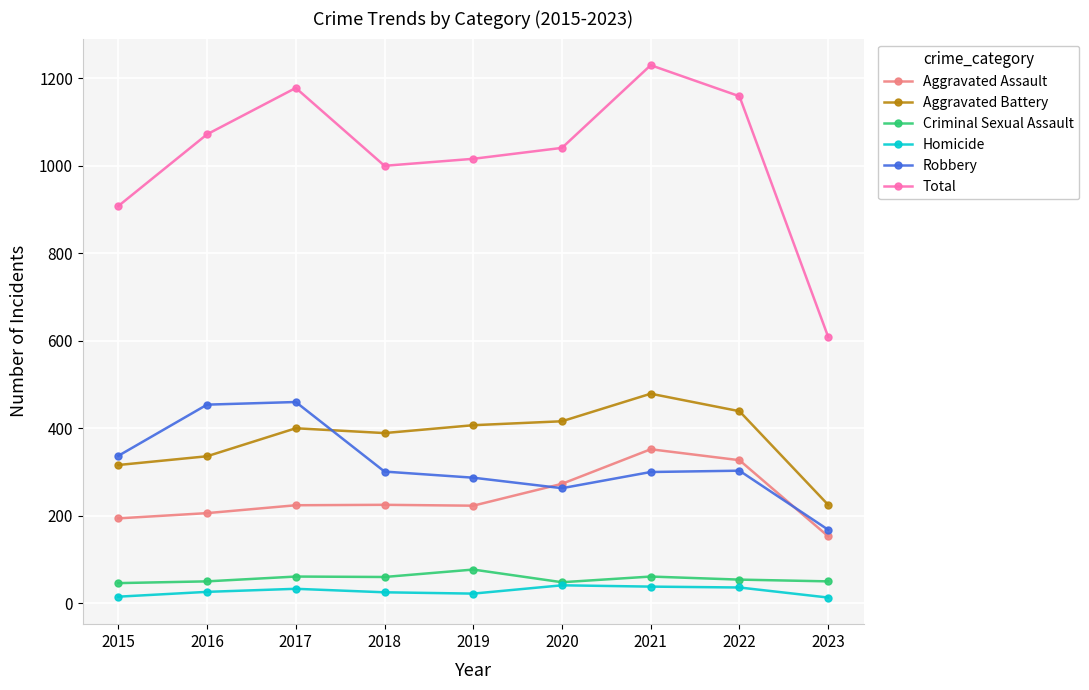

Where does the Robbery series first go above 301?

2015